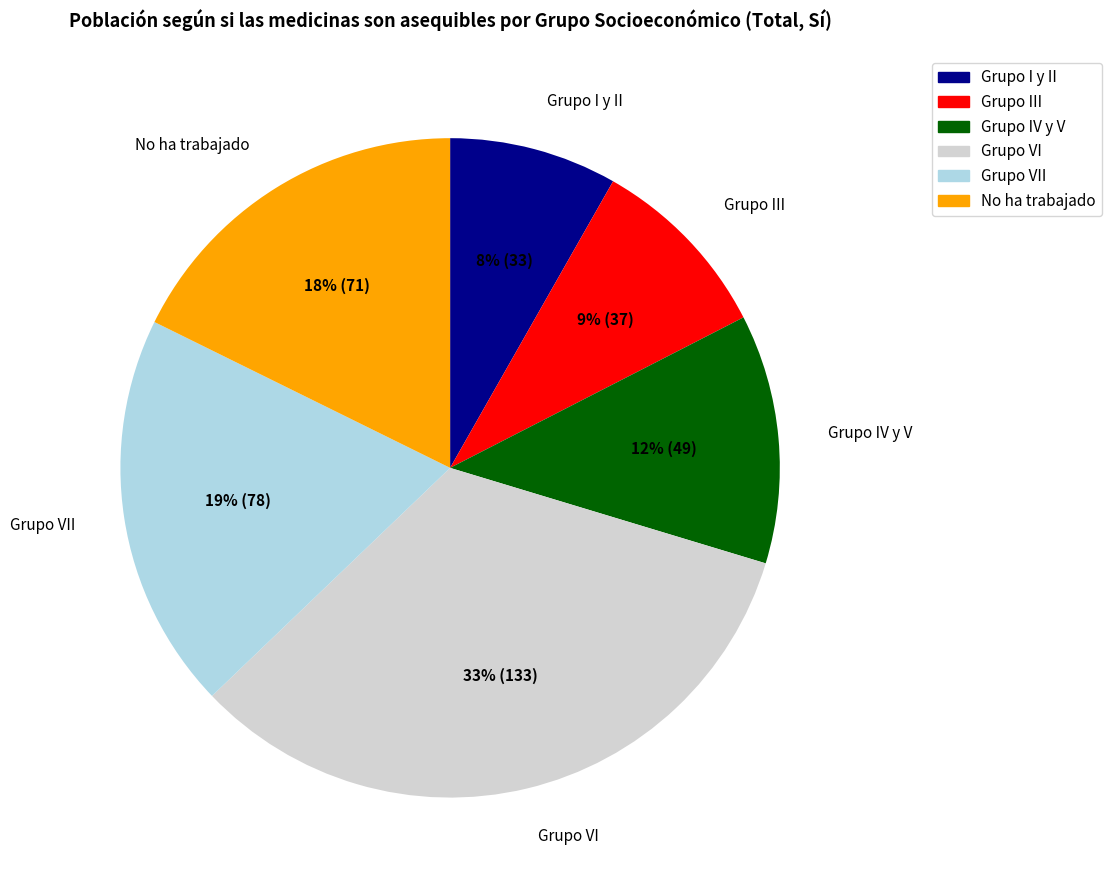

Is there a majority slice in this chart?

No